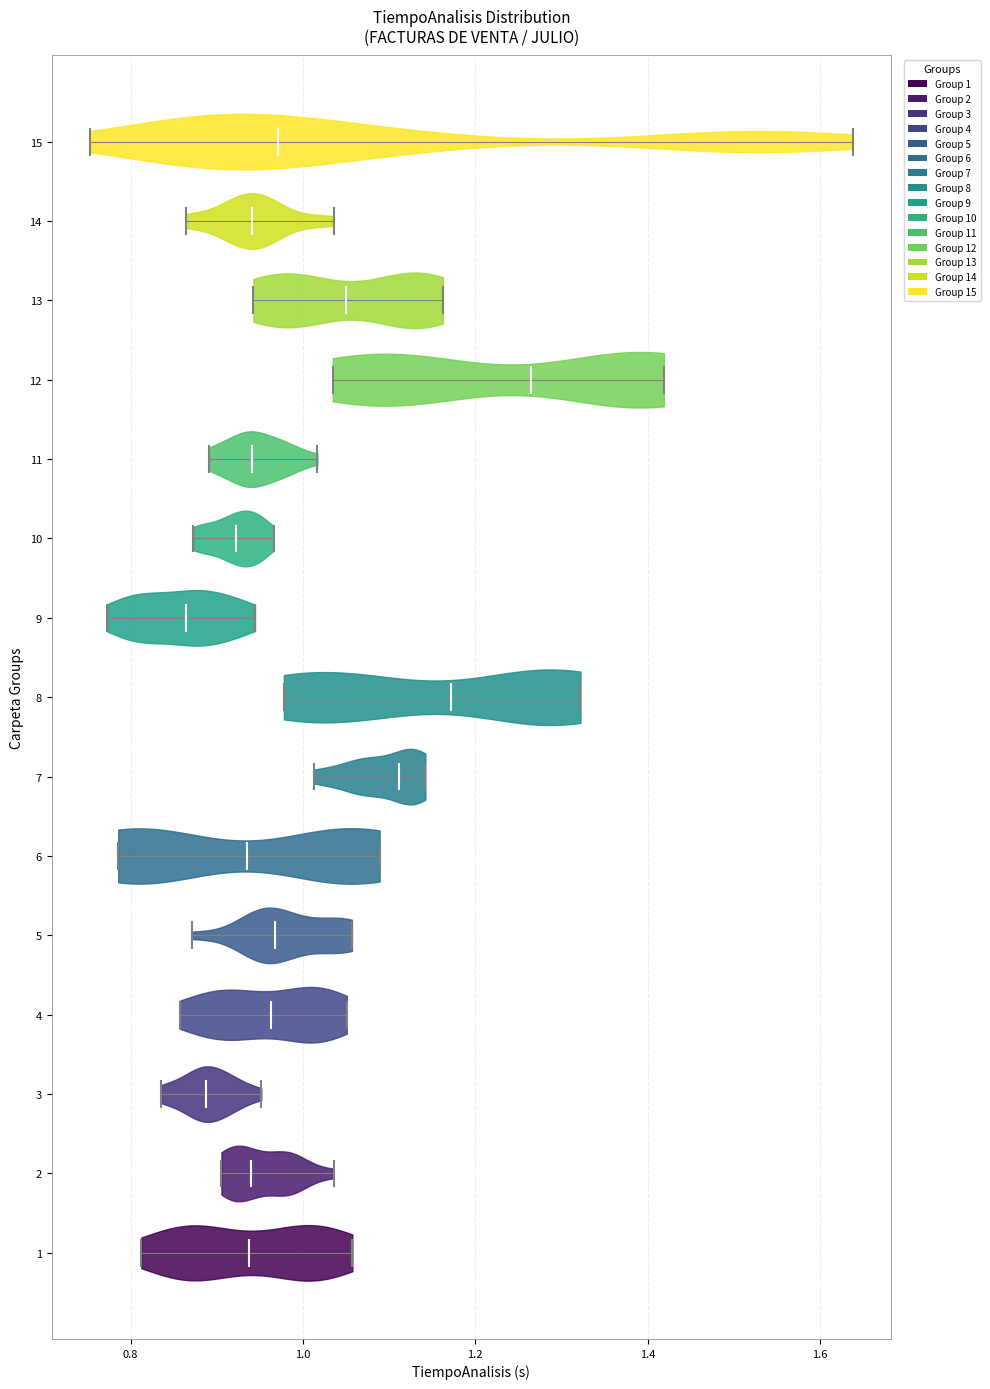

Which violin has the furthest to the right median line?

12